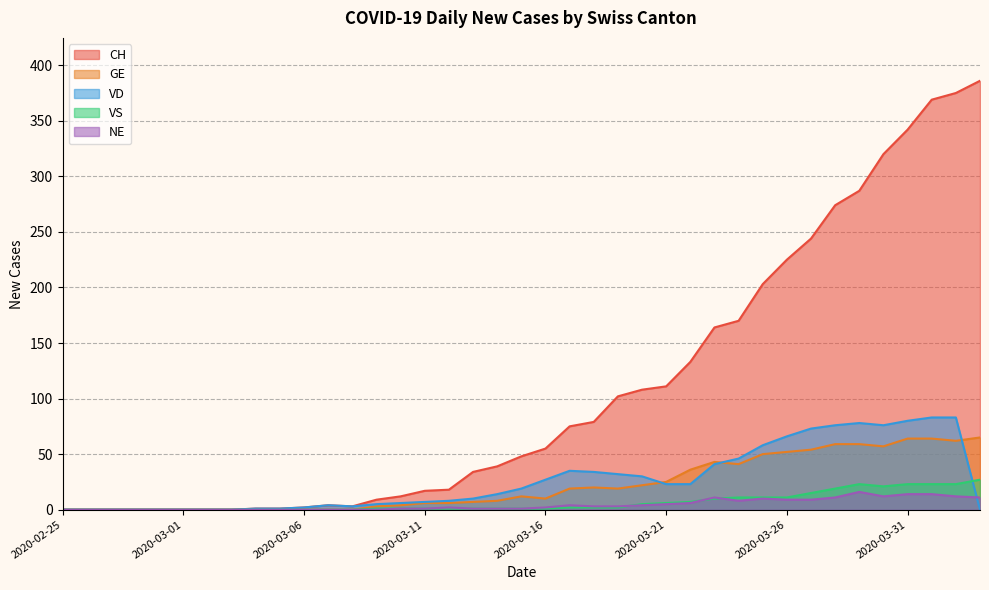

How many times do VS and VD cross each other?

1